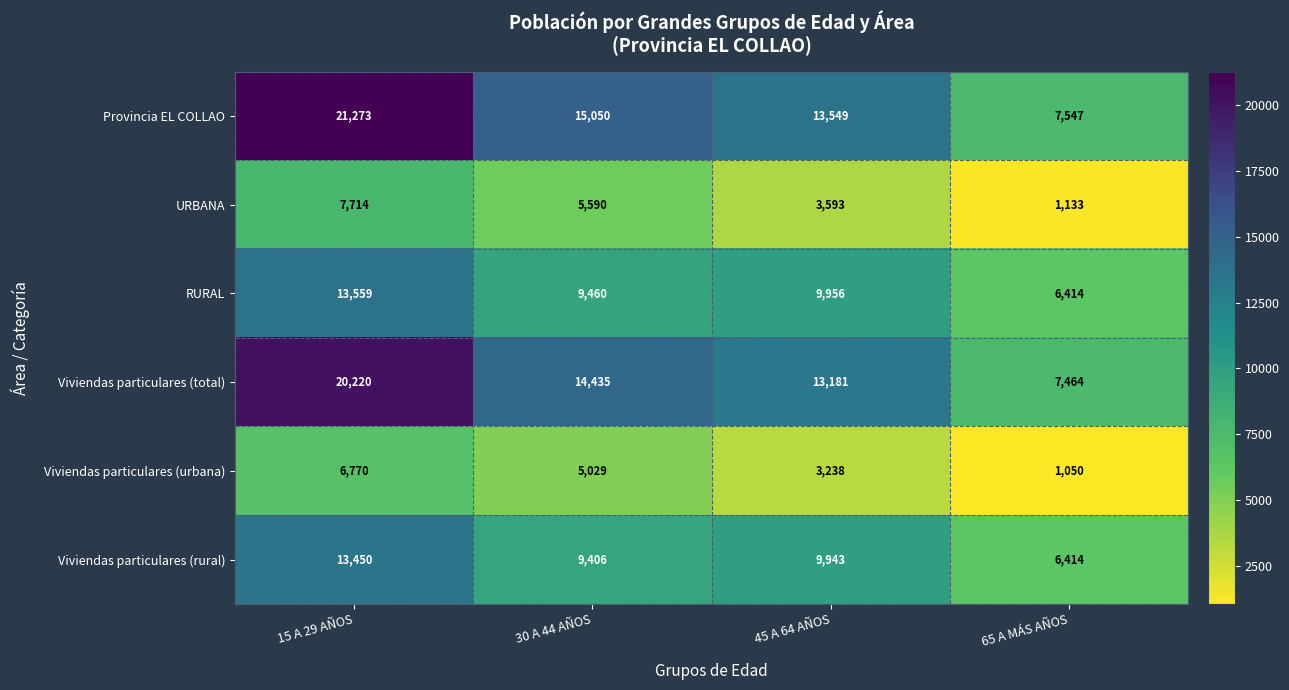

At how many categories does at least one series exceed 11711?

3